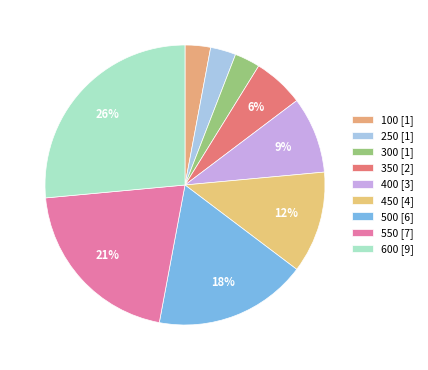

How many slices are in this pie chart?

9